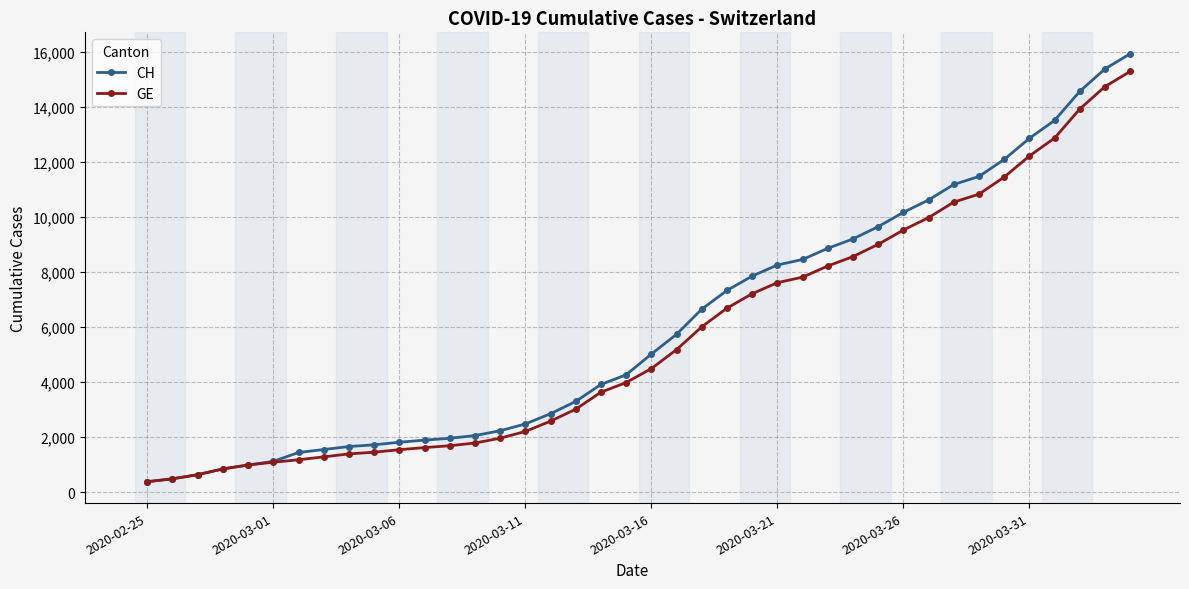

Which series has the largest range (max minus min)?

CH